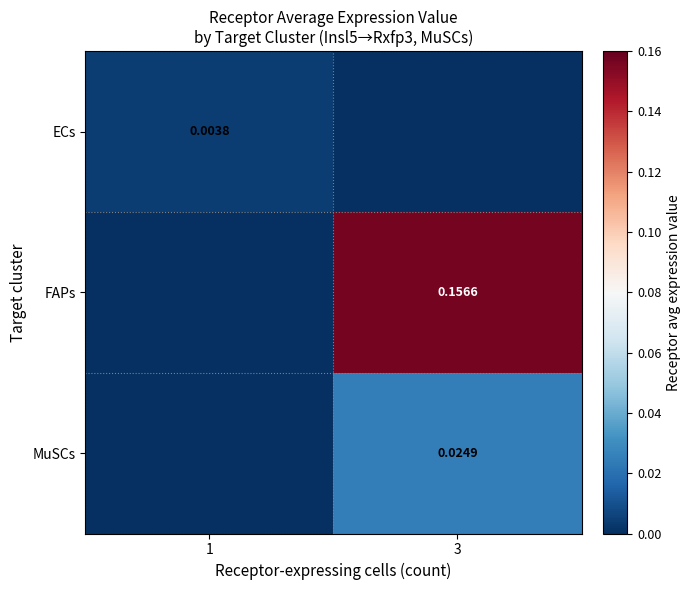

Which series has the widest spread of values?

FAPs